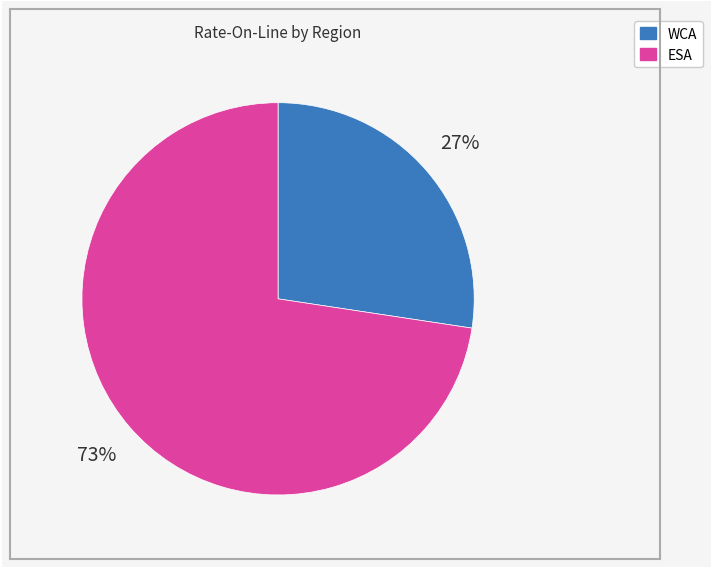

Which category accounts for the majority?

ESA